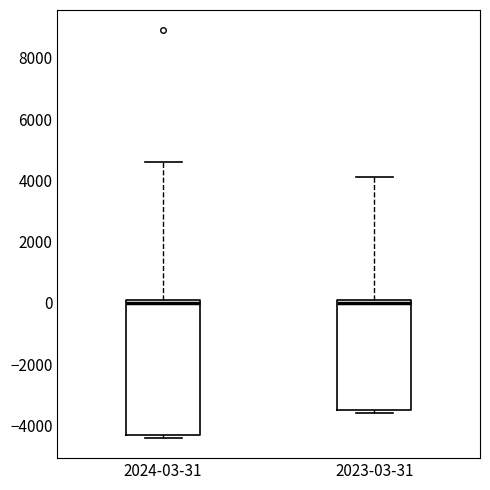

Where is the lower edge of the box for 2024-03-31 on the y-axis? The values are not printed on the chart, so give them approximately, as read against the axis.

-4200